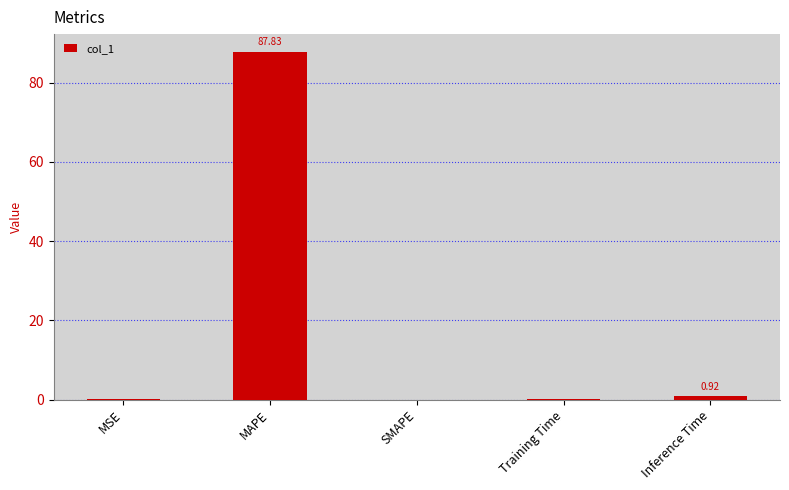

Which category has the highest value across all series?

MAPE